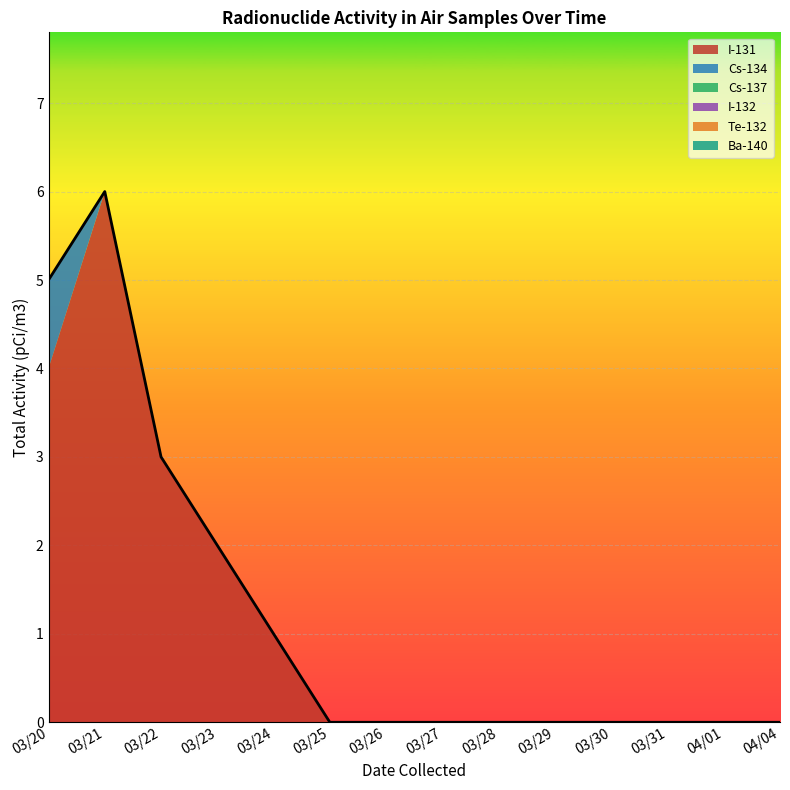

How many values in Cs-134 are above zero?

1